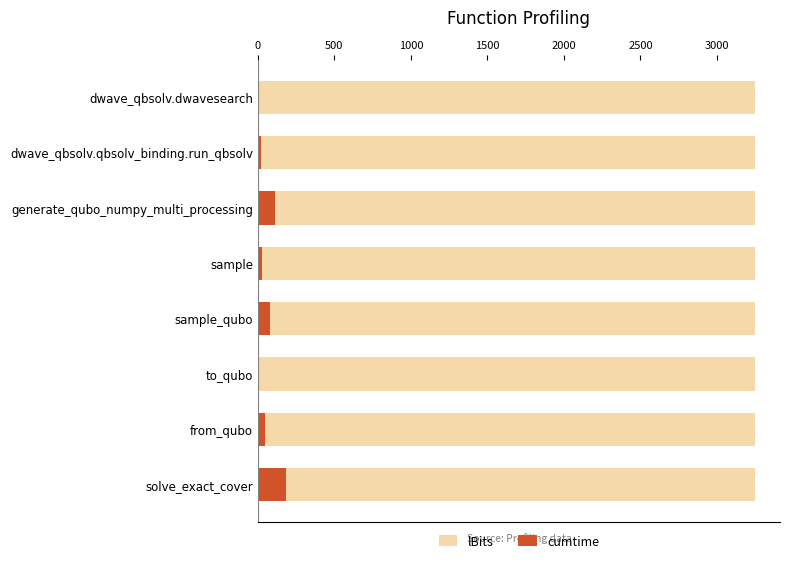

Which series changed the most between 1000 and 2000?

cumtime